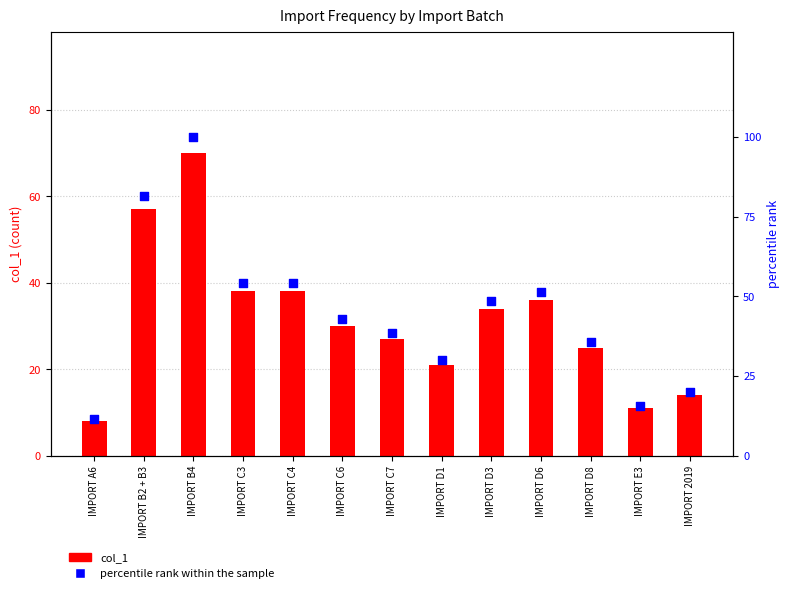

Which series contains the lowest Y value?

col_1